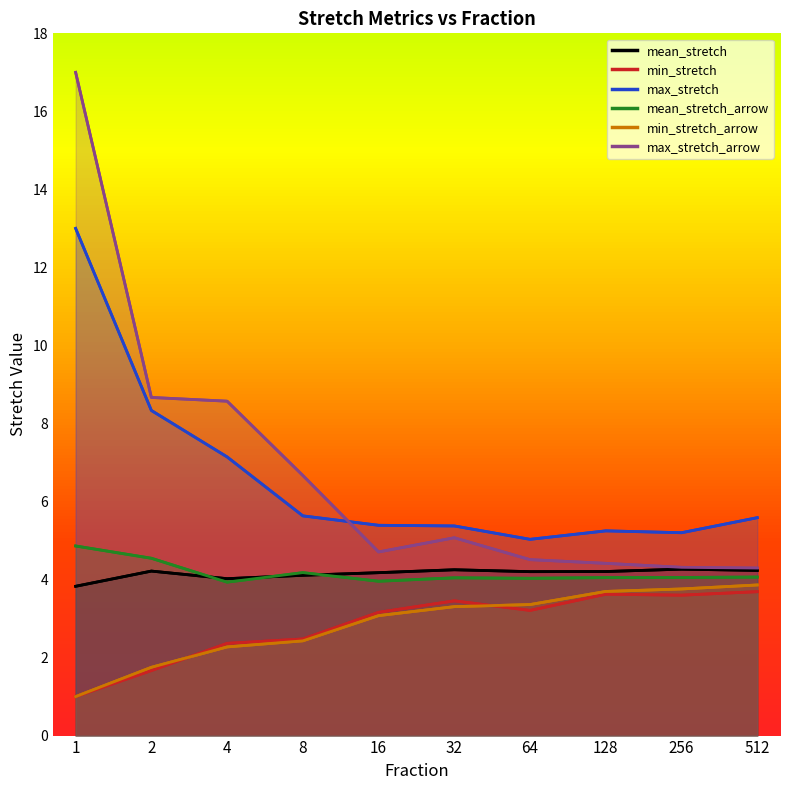

True or false: max_stretch_arrow and mean_stretch intersect in this chart.

False